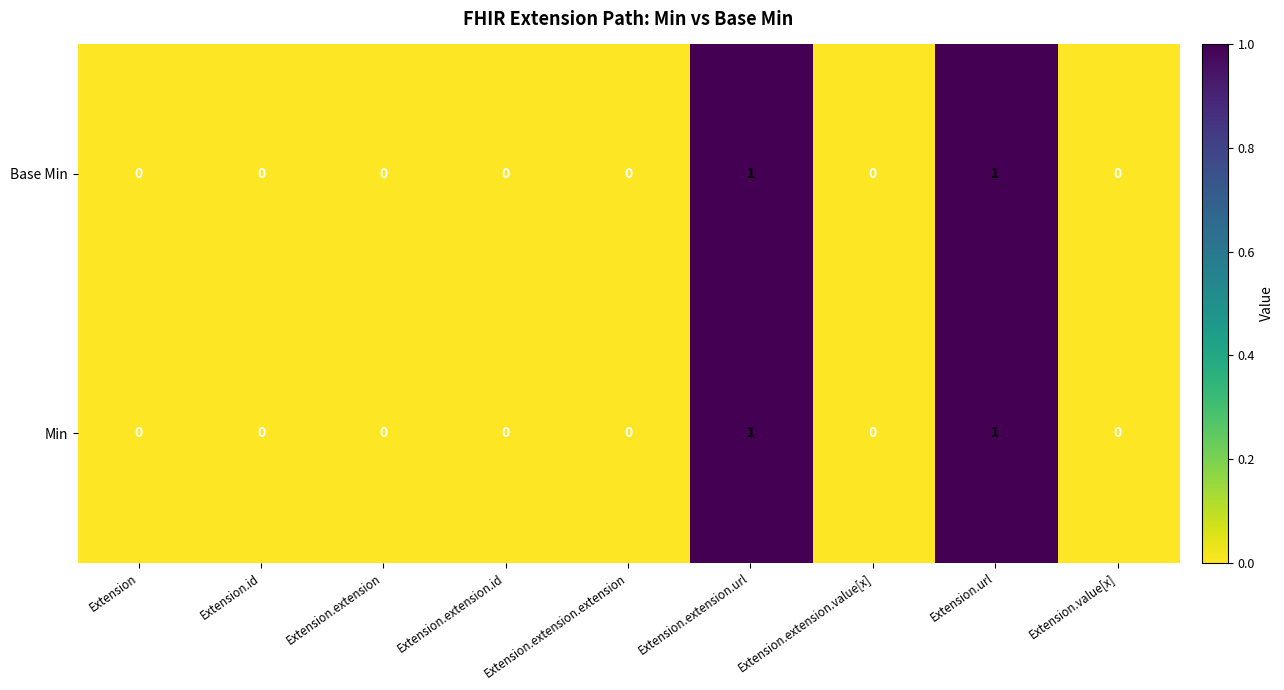

Count the Base Min values in the range 0 to 1.

9